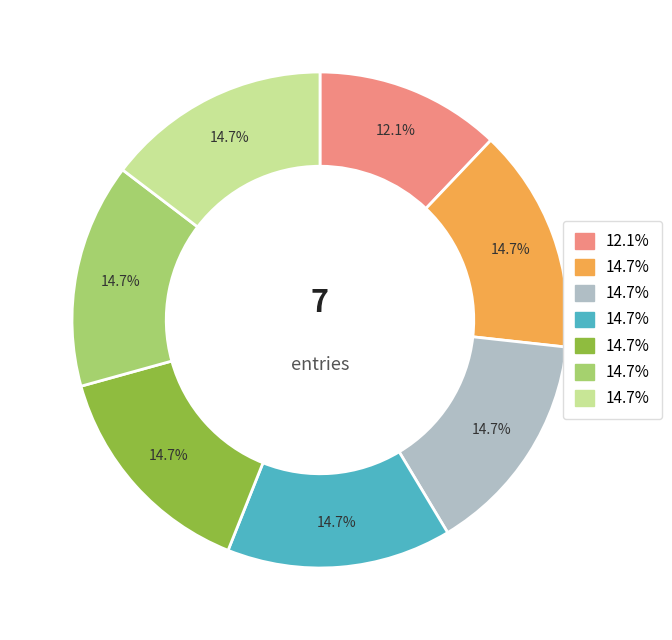

Is there a majority slice in this chart?

No